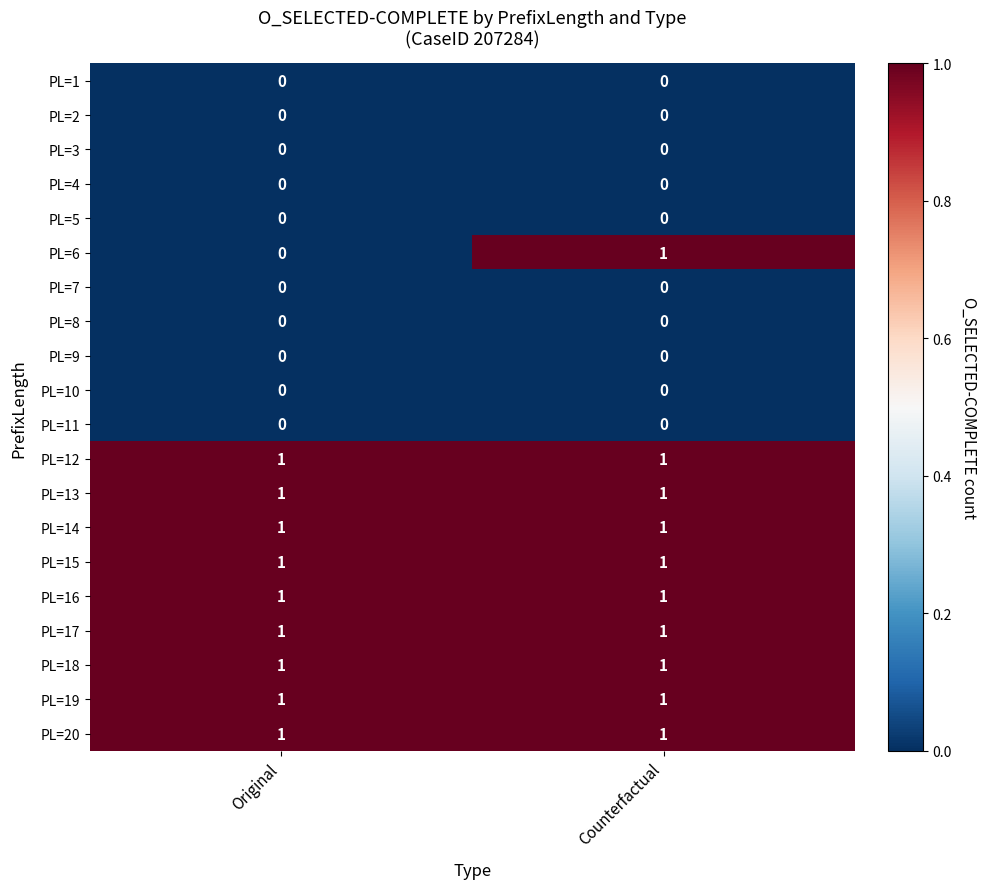

At which category is the sum across all series the highest?

Counterfactual